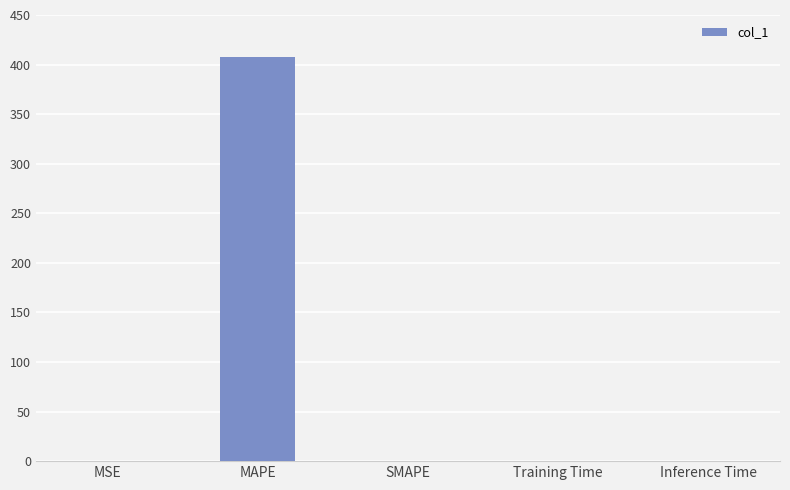

What is the sum of all values?

407.7